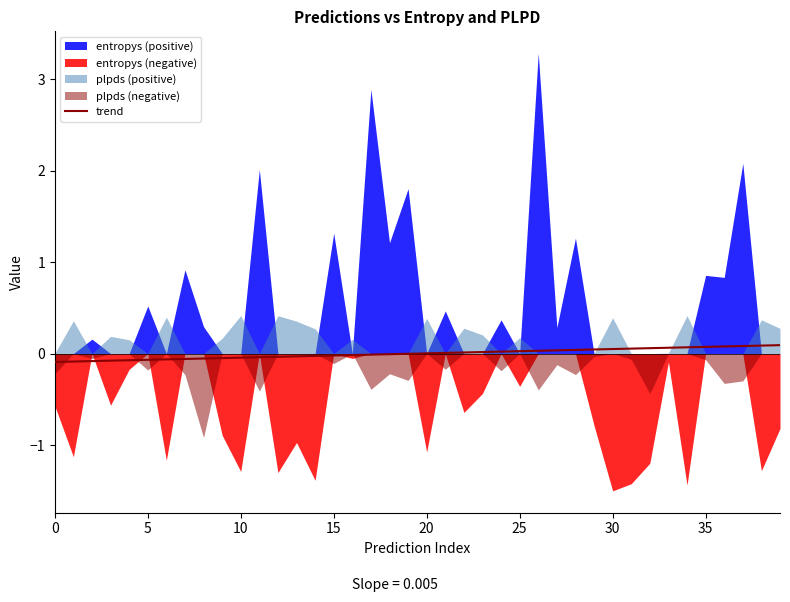

True or false: trend has a value of 0.0 at 25.

True